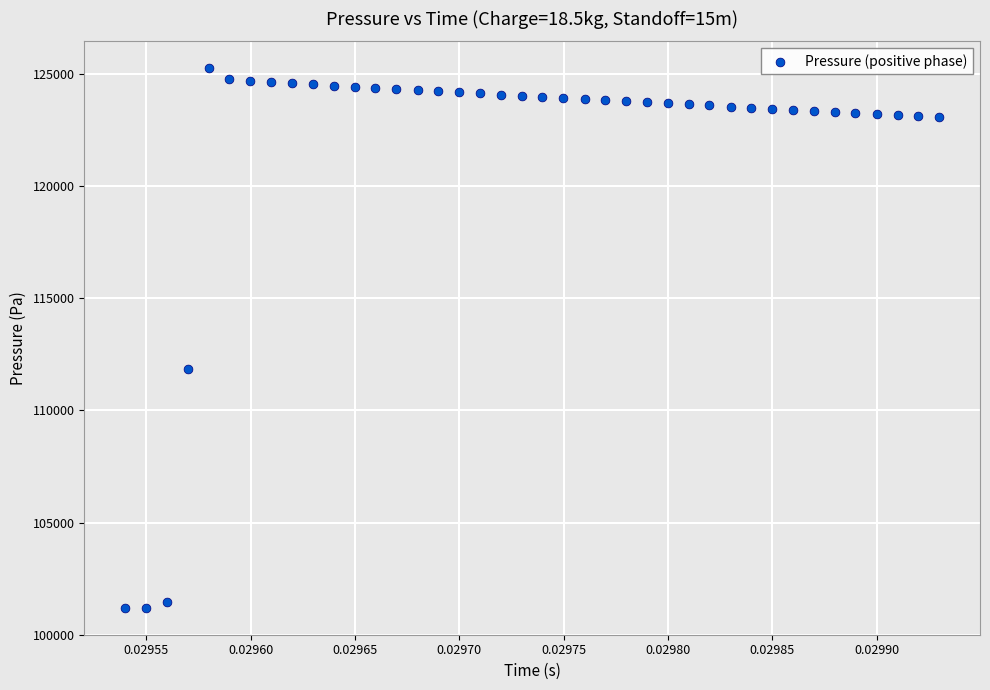

What is the range of Y values (max minus min)?

24049.5